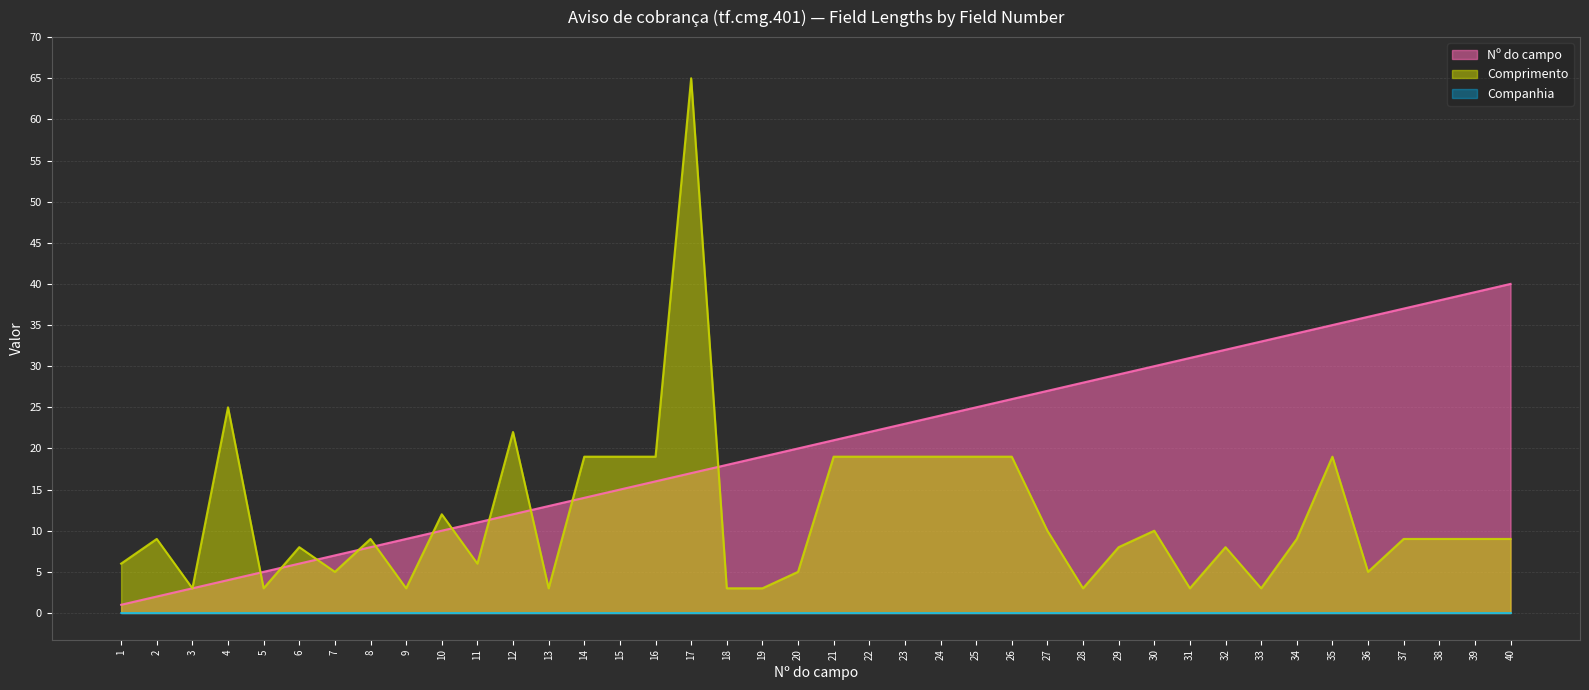

Is it true that Nº do campo equals 6 at 6?

True